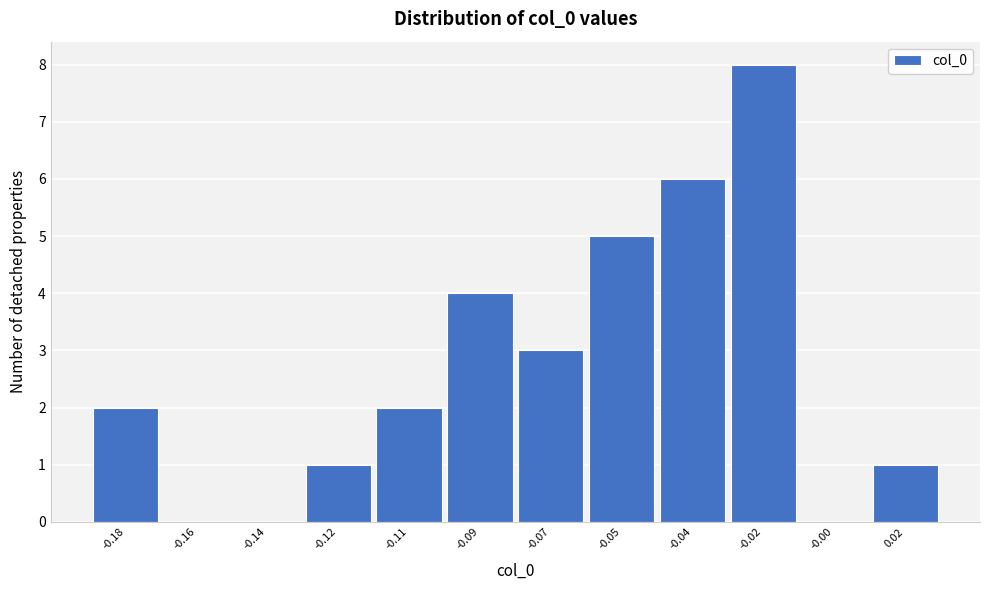

Reading left to right, transcribe all the data shown in this chart.

-0.18=2	-0.16=0	-0.14=0	-0.12=1	-0.11=2	-0.09=4	-0.07=3	-0.05=5	-0.04=6	-0.02=8	-0.00=0	0.02=1